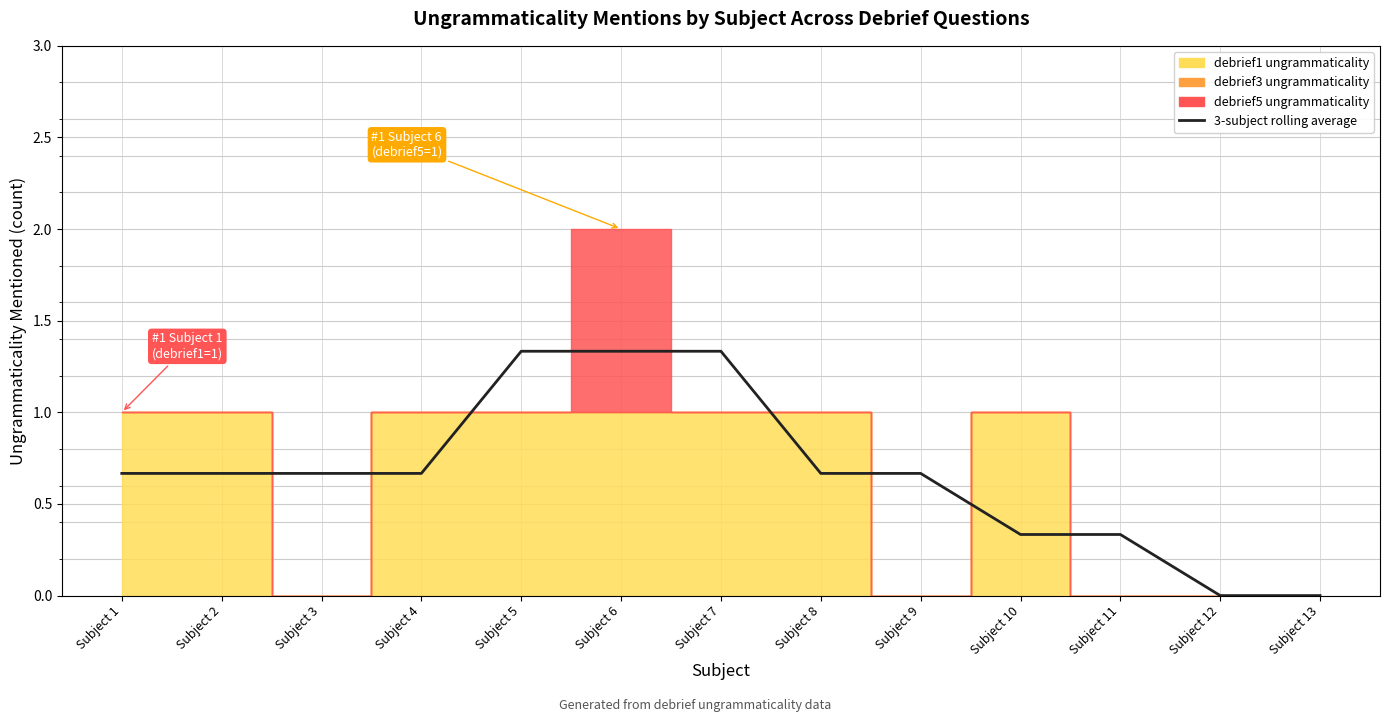

Reading left to right, transcribe all the data shown in this chart.

Subject 1=0.7	Subject 2=0.7	Subject 3=0.7	Subject 4=0.7	Subject 5=1.3	Subject 6=1.3	Subject 7=1.3	Subject 8=0.7	Subject 9=0.7	Subject 10=0.3	Subject 11=0.3	Subject 12=0.0	Subject 13=0.0